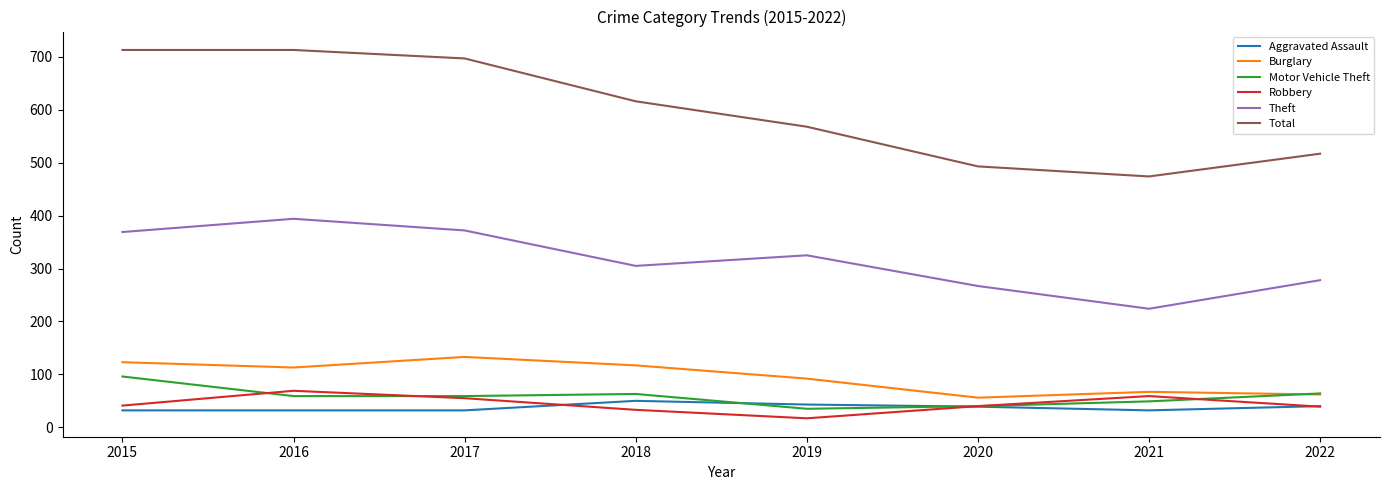

At which label does Aggravated Assault first exceed 39?

2018